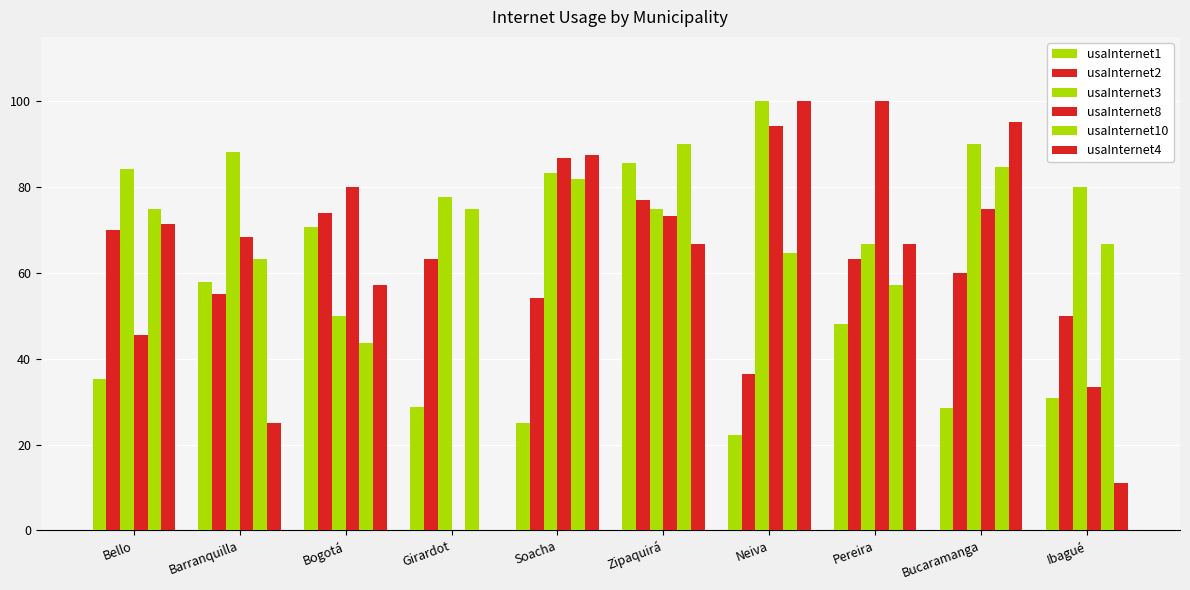

Where does the usaInternet2 series first go above 63?

Bello